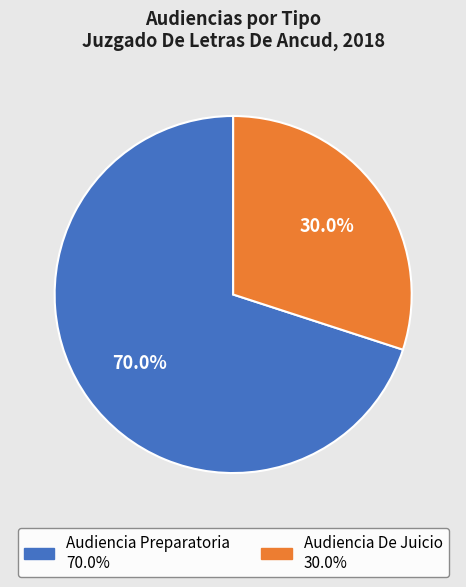

What percentage is the Audiencia De Juicio slice, to the nearest percent?

30%